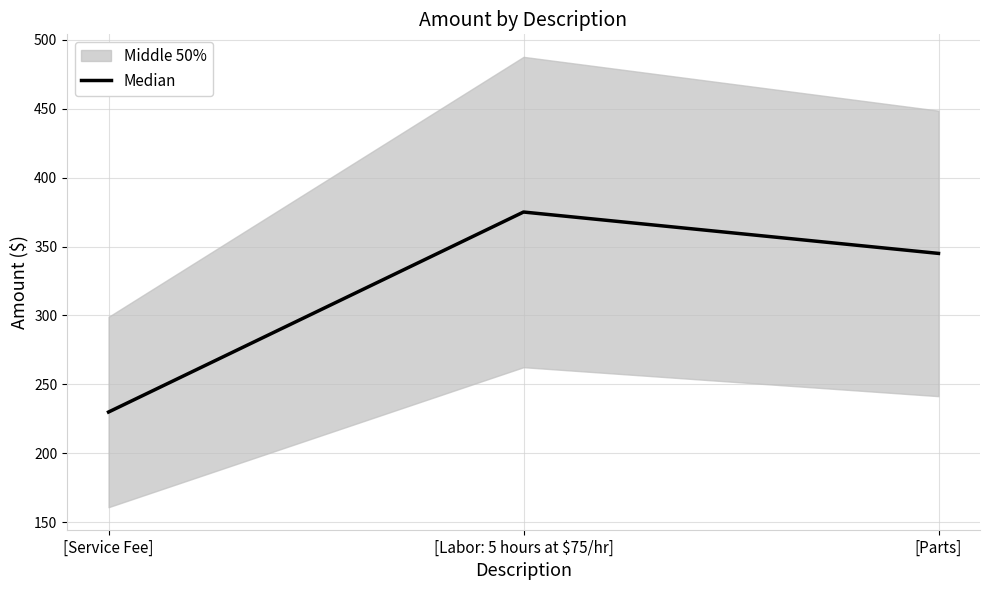

What position from the right is [Parts]?

1